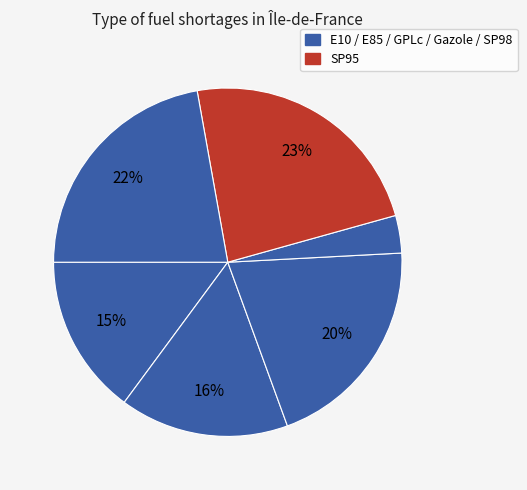

Count the number of slices in the pie.

6